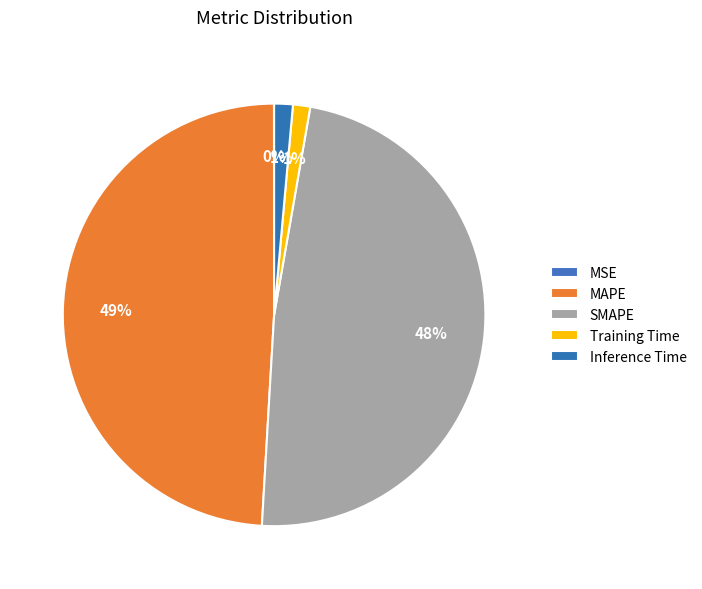

Rank the categories by value from highest to lowest.

MAPE, SMAPE, Inference Time, Training Time, MSE